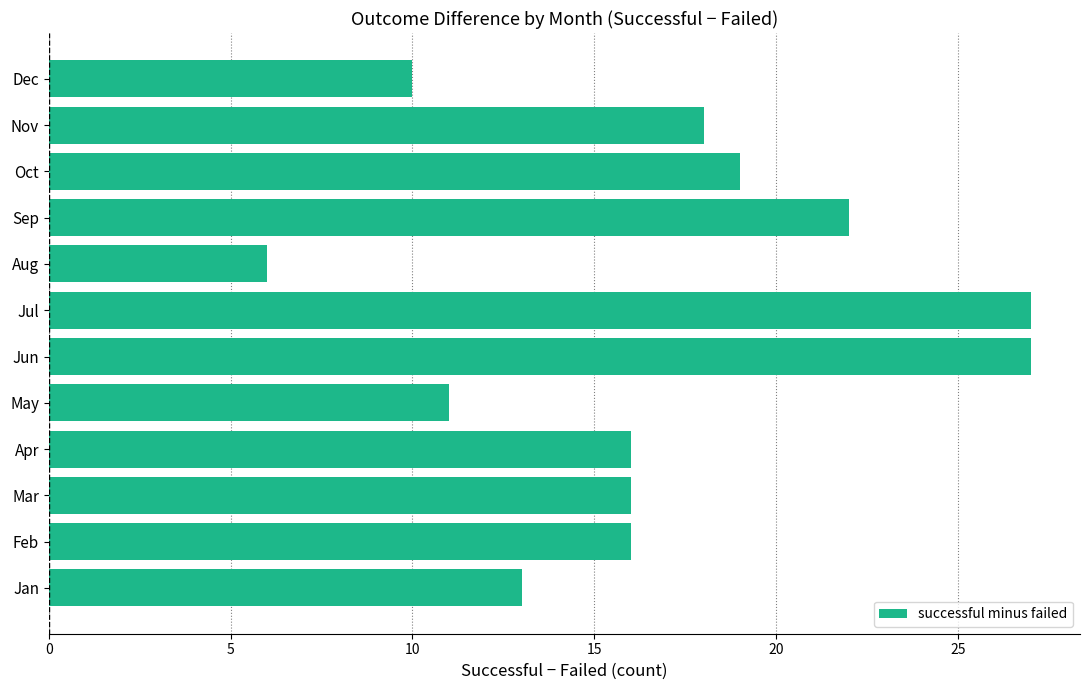

Reading bottom to top, extract all data points from this chart.

Jan=13	Feb=16	Mar=16	Apr=16	May=11	Jun=27	Jul=27	Aug=6	Sep=22	Oct=19	Nov=18	Dec=10